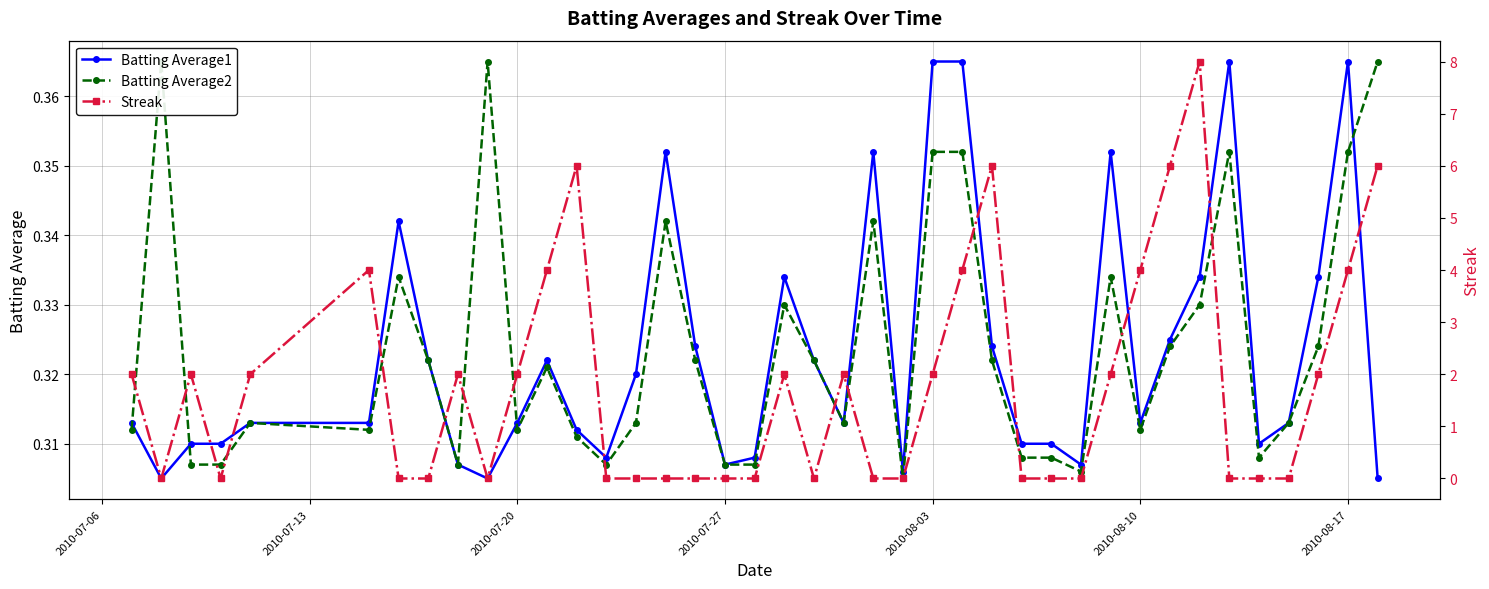

Count the Batting Average1 values in the range 0 to 1.

40